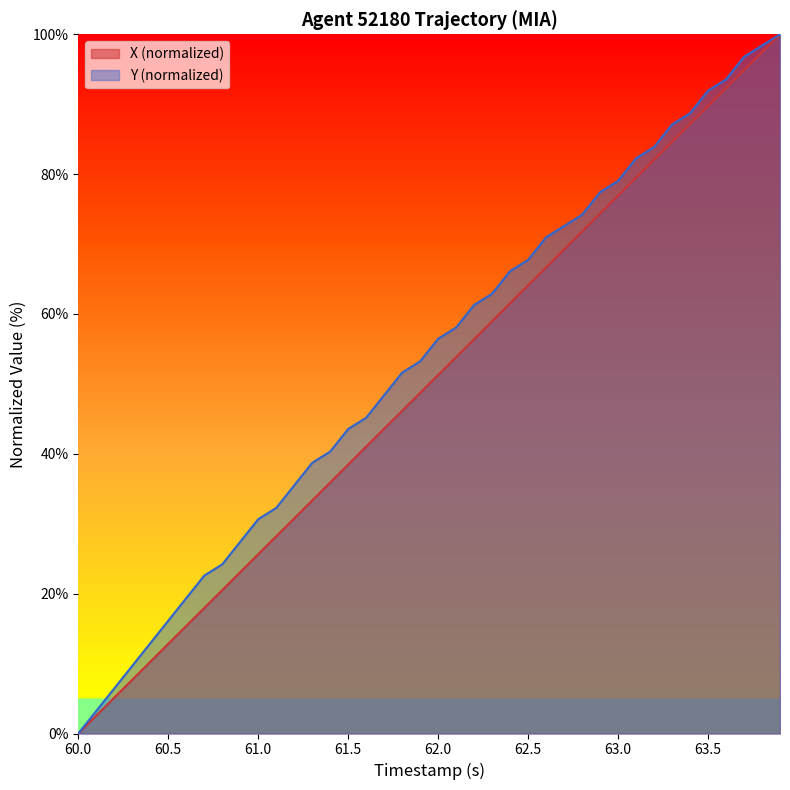

Which category has the lowest value across all series?

60.0